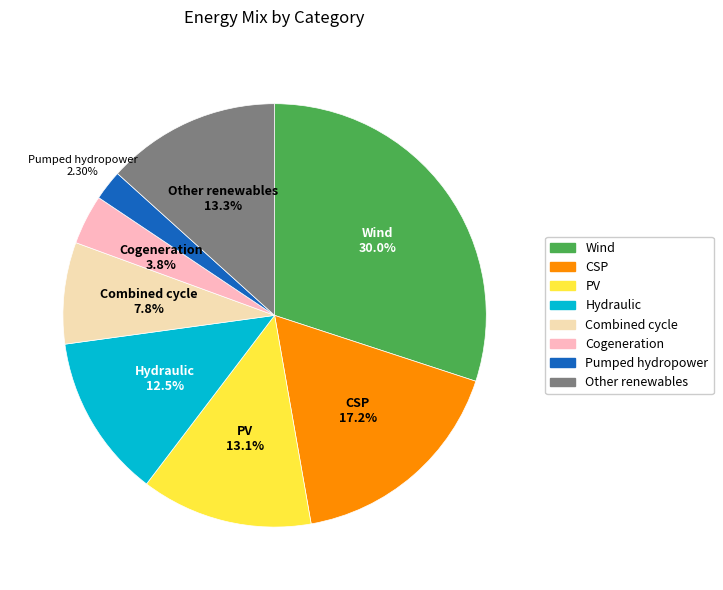

Does any single category account for the majority?

No